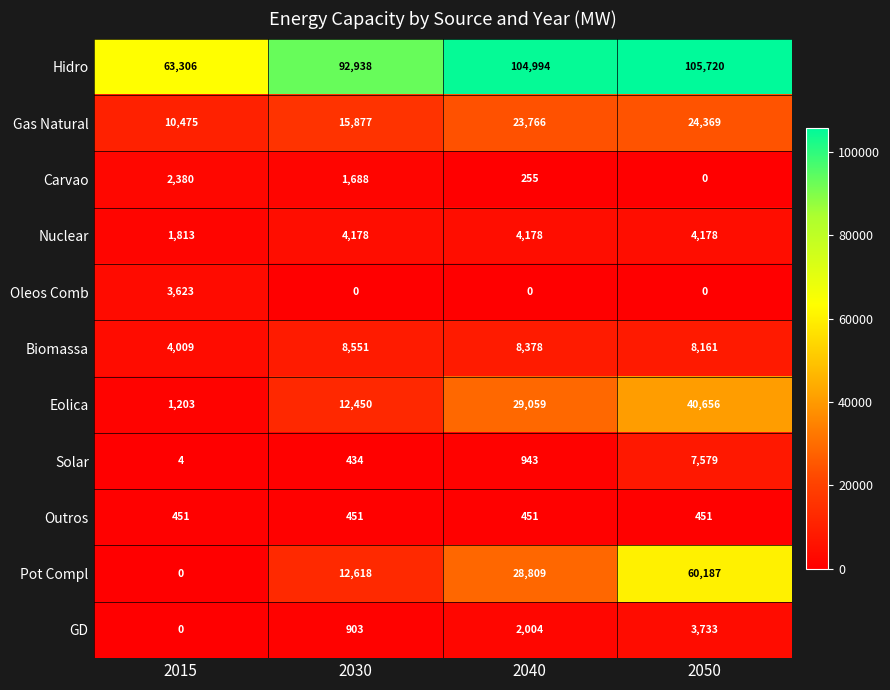

List the series in order of their peak value, lowest first.

Outros, Carvao, Oleos Comb, GD, Nuclear, Solar, Biomassa, Gas Natural, Eolica, Pot Compl, Hidro